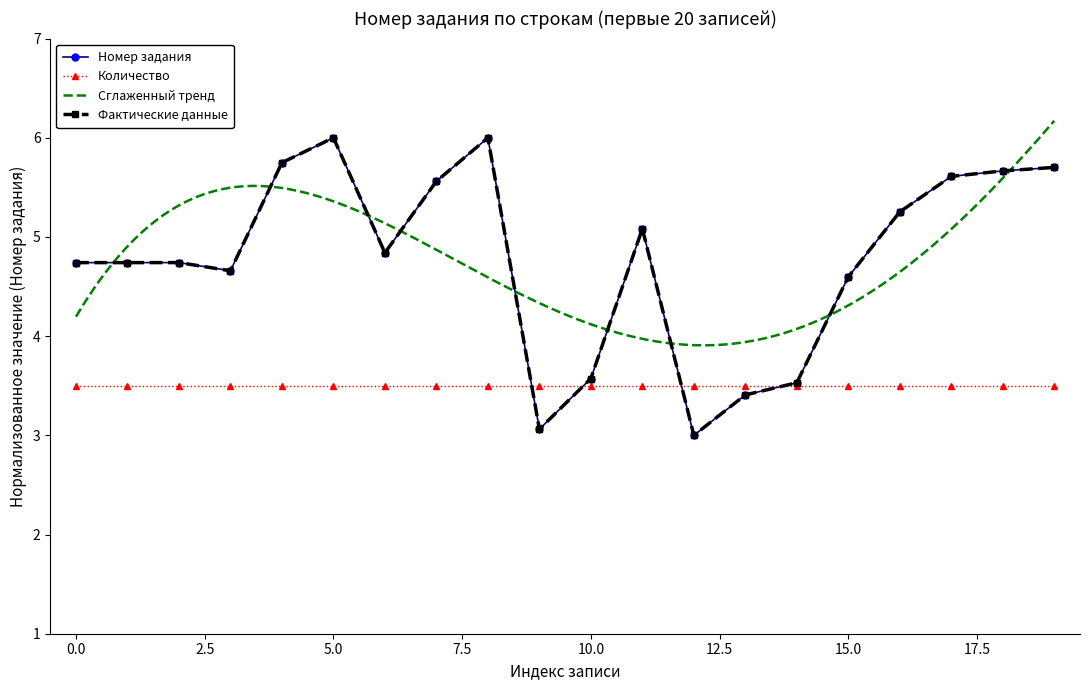

Count the number of categories in the chart.

20